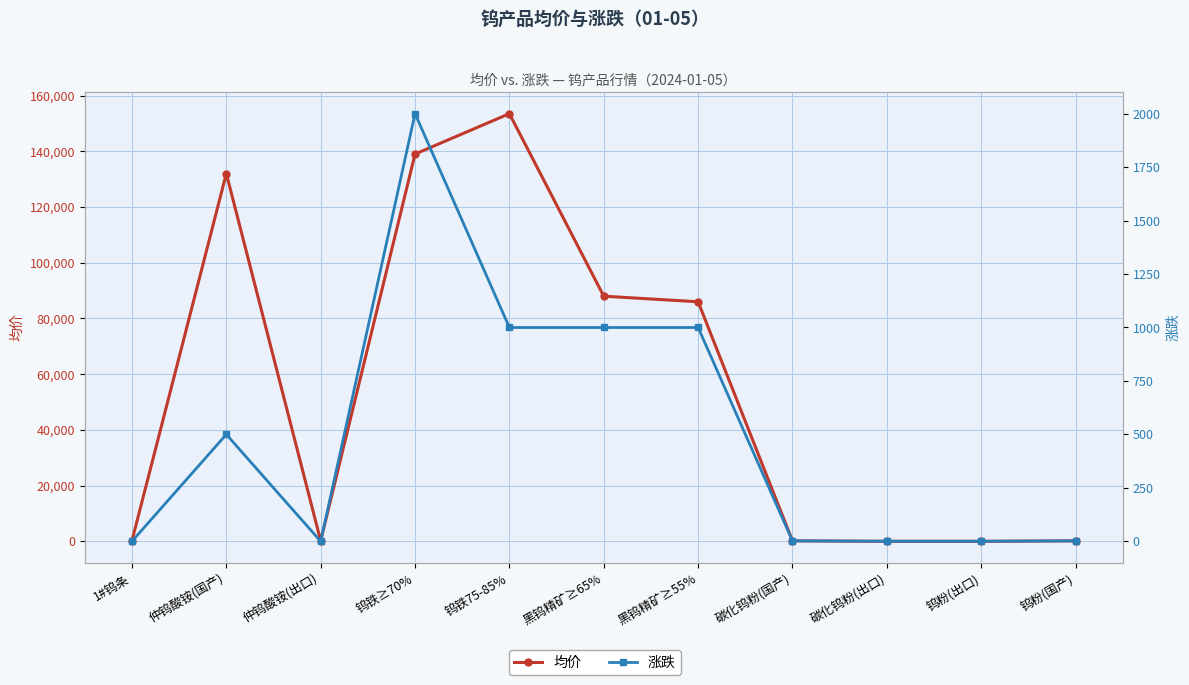

At 钨粉(国产), list the series in order from largest to smallest.

均价, 涨跌